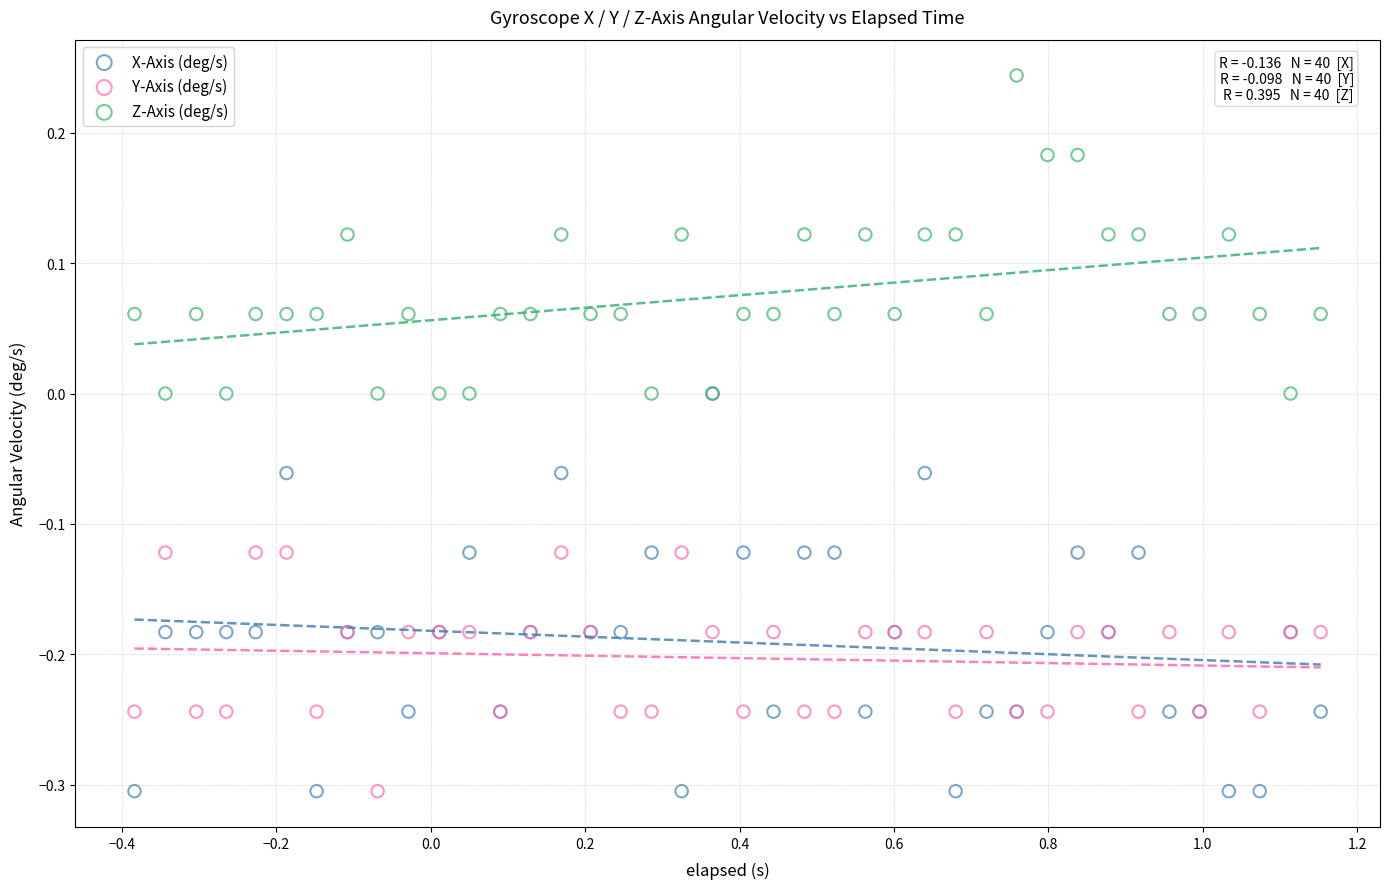

What are all the series names shown in the legend?

X-Axis (deg/s), Y-Axis (deg/s), Z-Axis (deg/s)